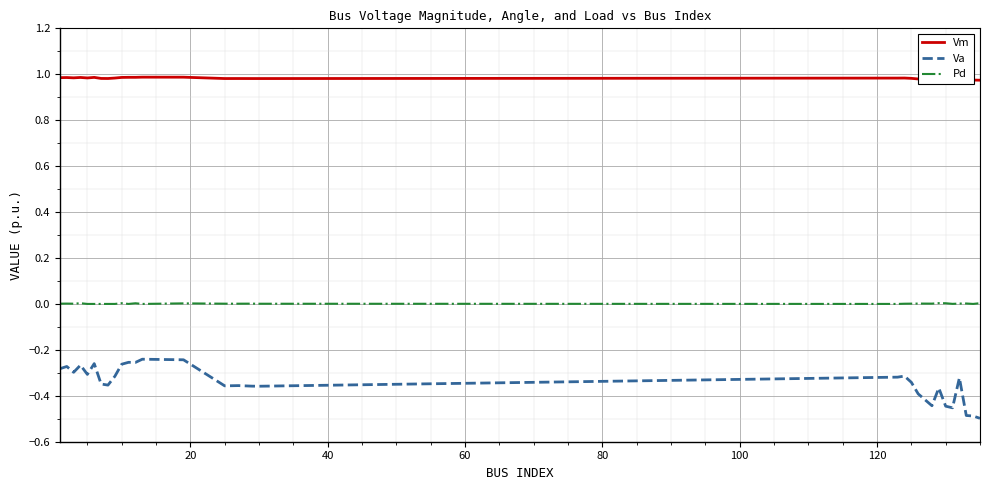

True or false: Va has more than 0 interior local peaks.

True